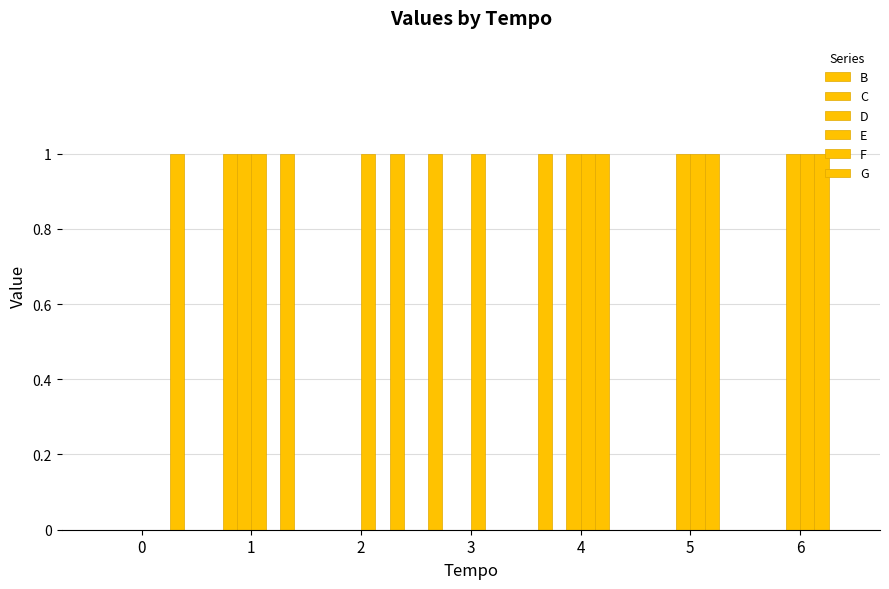

Is the value of E at 5 greater than the value of F at 6?

No